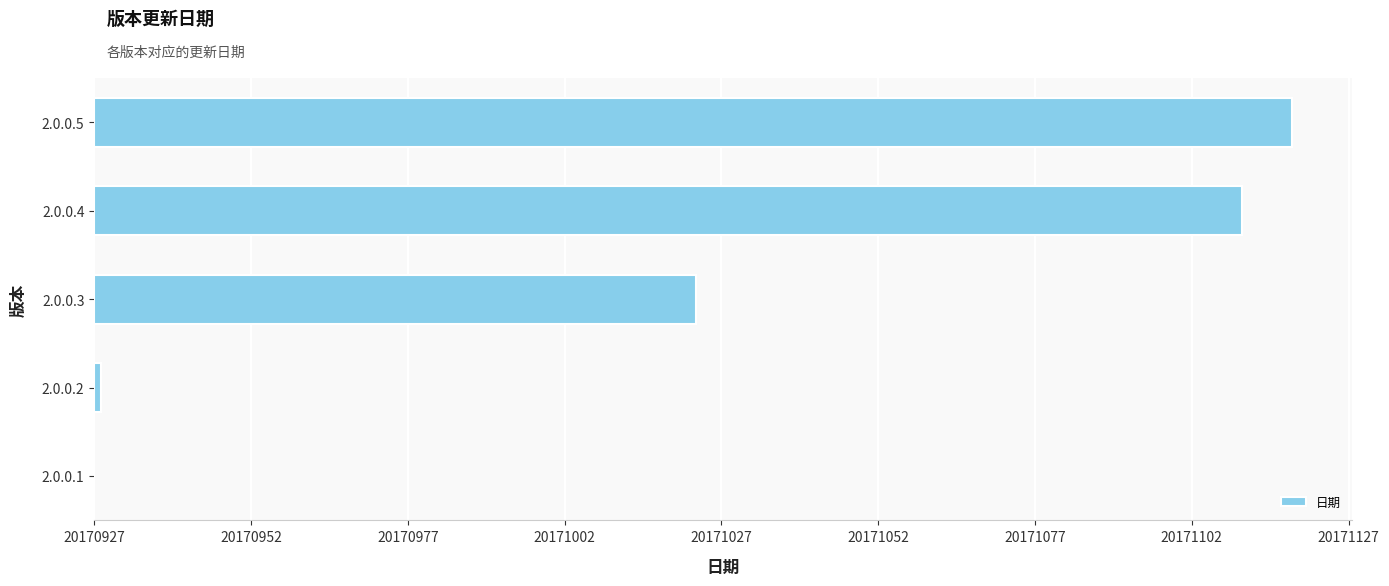

Which category has the highest value across all series?

2.0.0.5